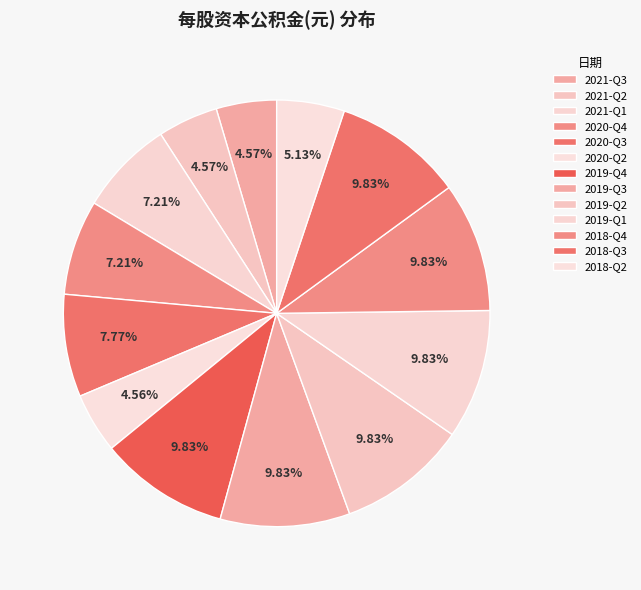

How many slices are in this pie chart?

13